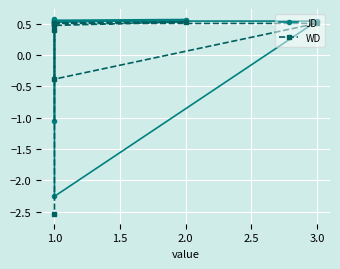

Is it true that WD equals 0.6 at 1.0?

False